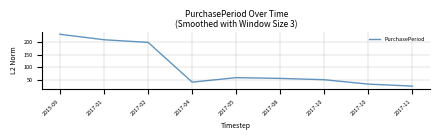

How many lines are shown in the chart?

1